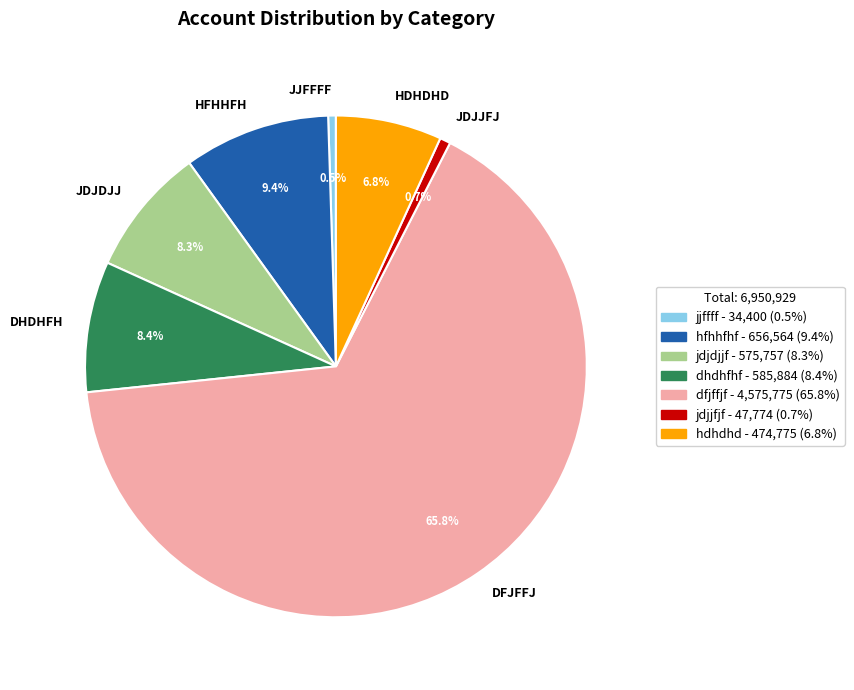

Count the number of slices in the pie.

7